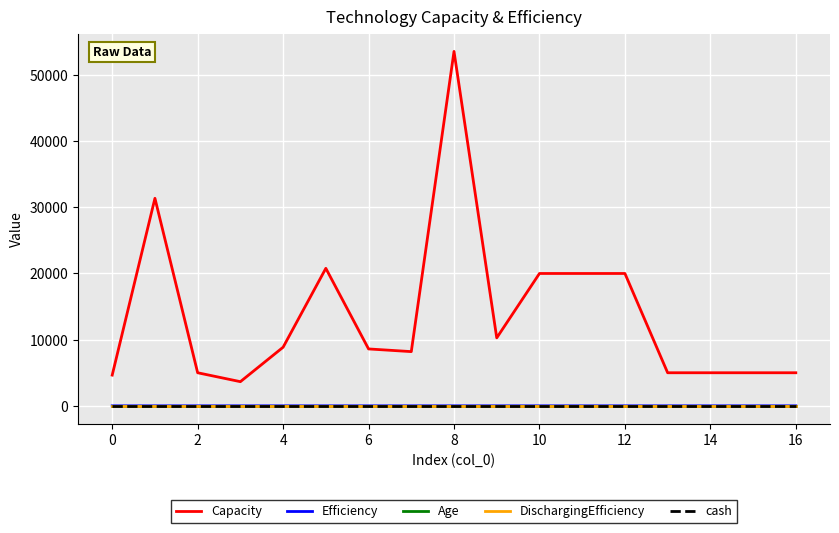

How many lines are shown in the chart?

5